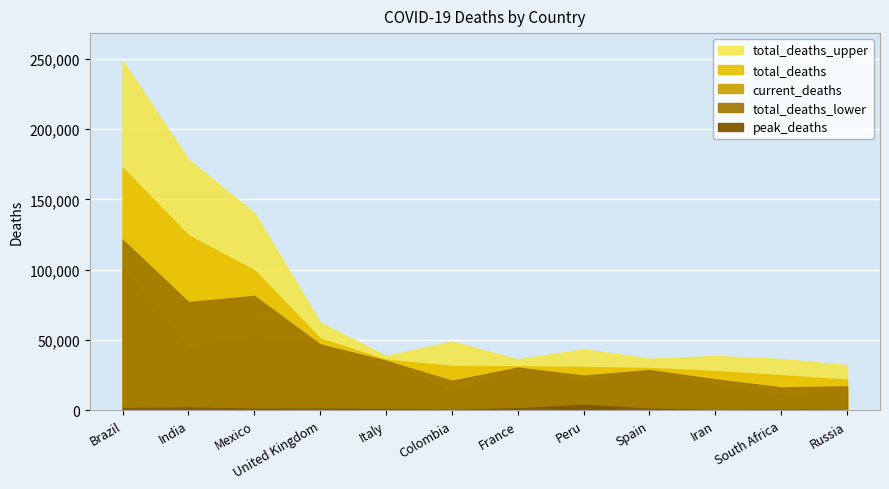

What is the value of the total_deaths_lower point at the 2nd from the left?

76994